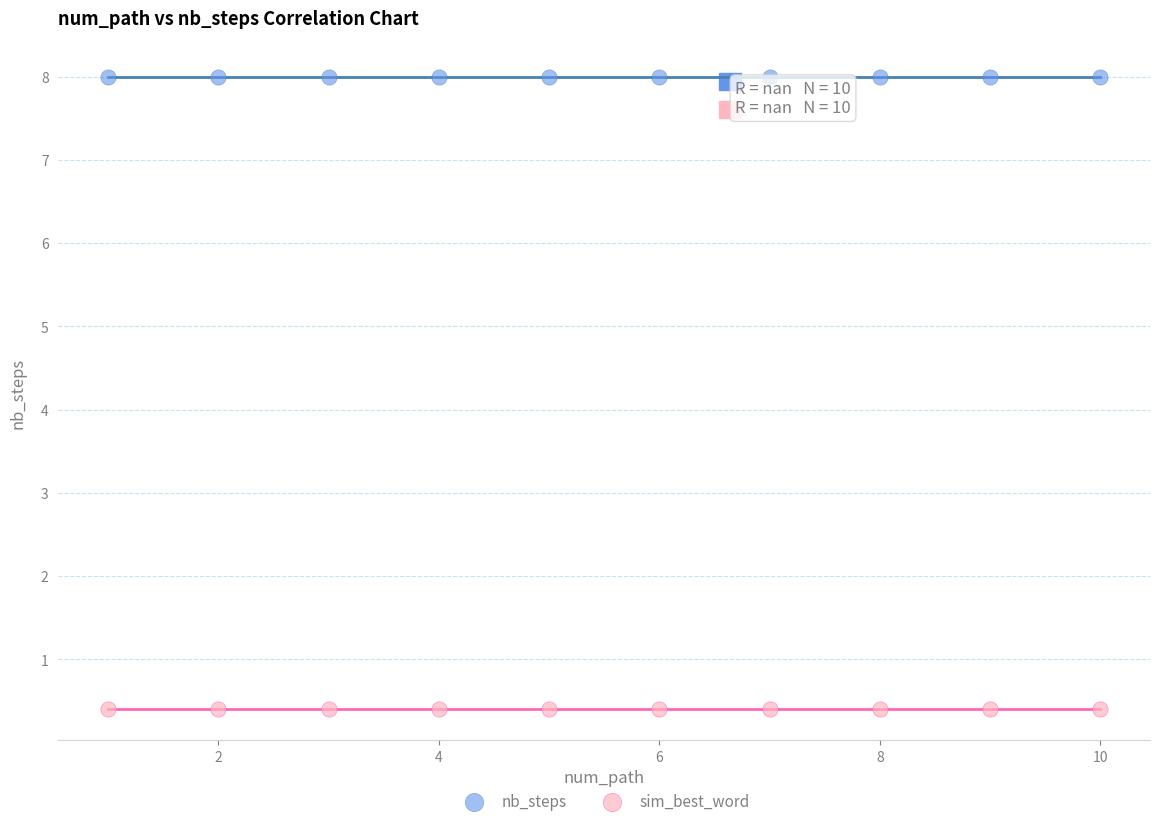

Which series contains the lowest Y value?

sim_best_word